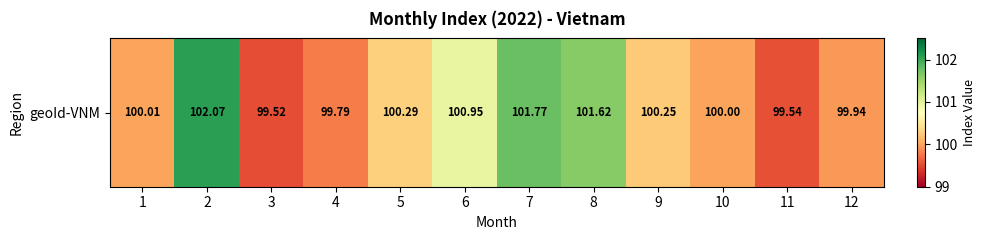

Where does the data first go above 100?

1